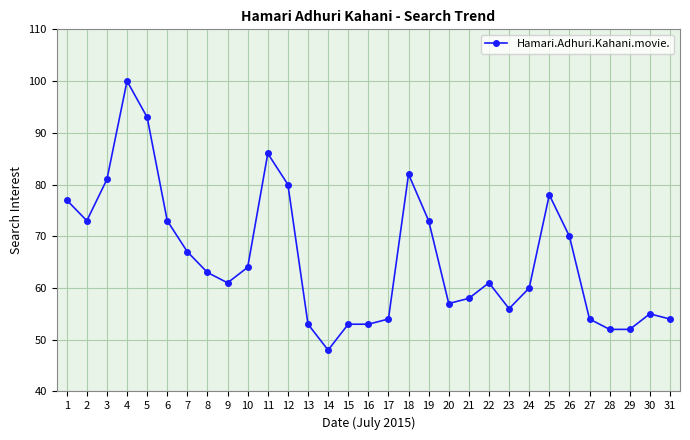

What is the difference between the maximum and minimum values?

52